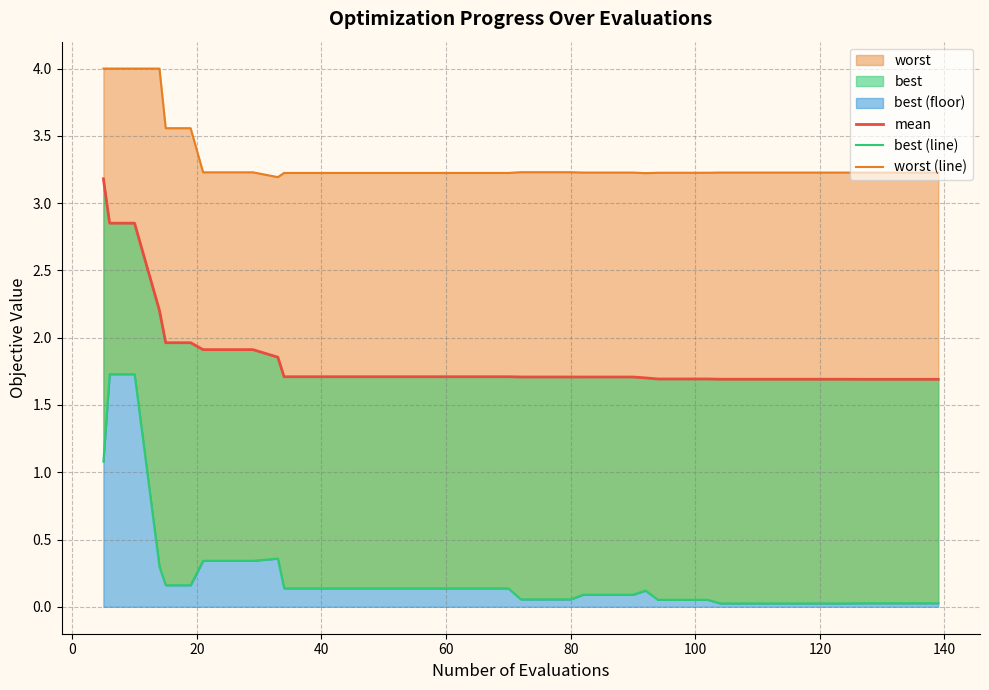

What is the greatest value displayed?

4.0